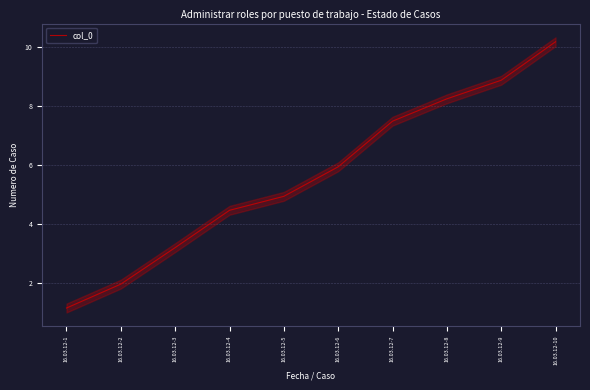

Reading left to right, extract all data points from this chart.

1.1	2.0	3.2	4.5	4.9	5.9	7.5	8.2	8.9	10.2